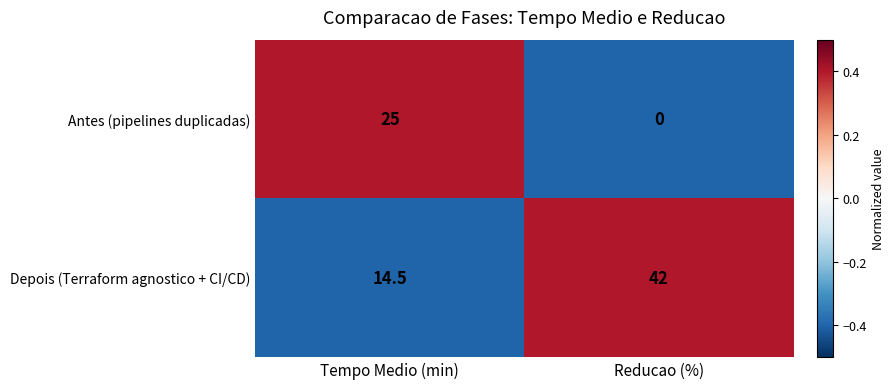

What is the difference between the Antes (pipelines duplicadas) values at Tempo Medio (min) and Reducao (%)?

25.0